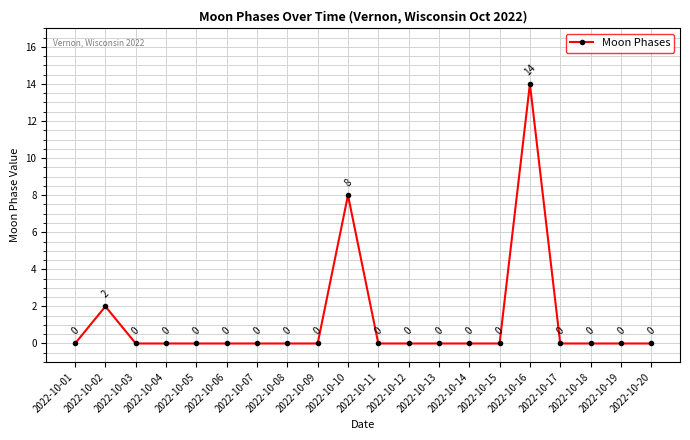

Where is the first local maximum?

2022-10-02